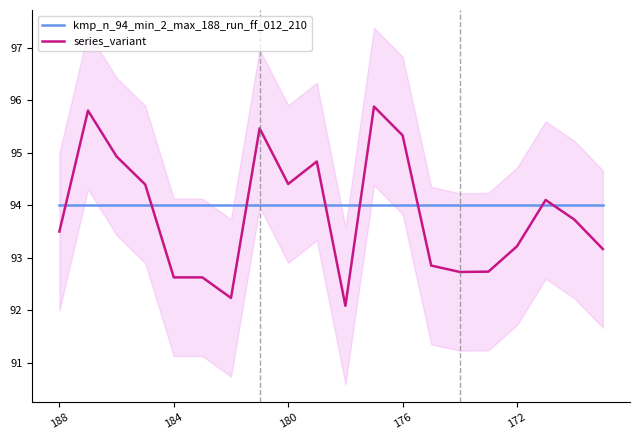

Does the chart display data point markers on the line(s)?

No